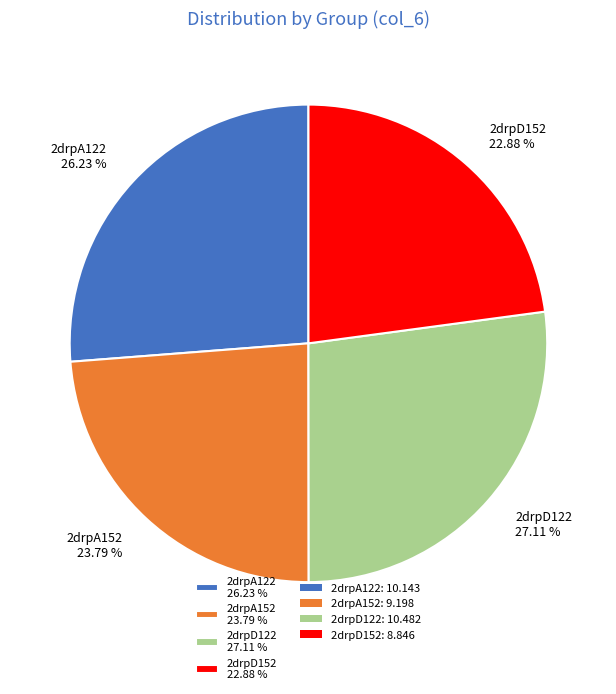

How many slices are in this pie chart?

4